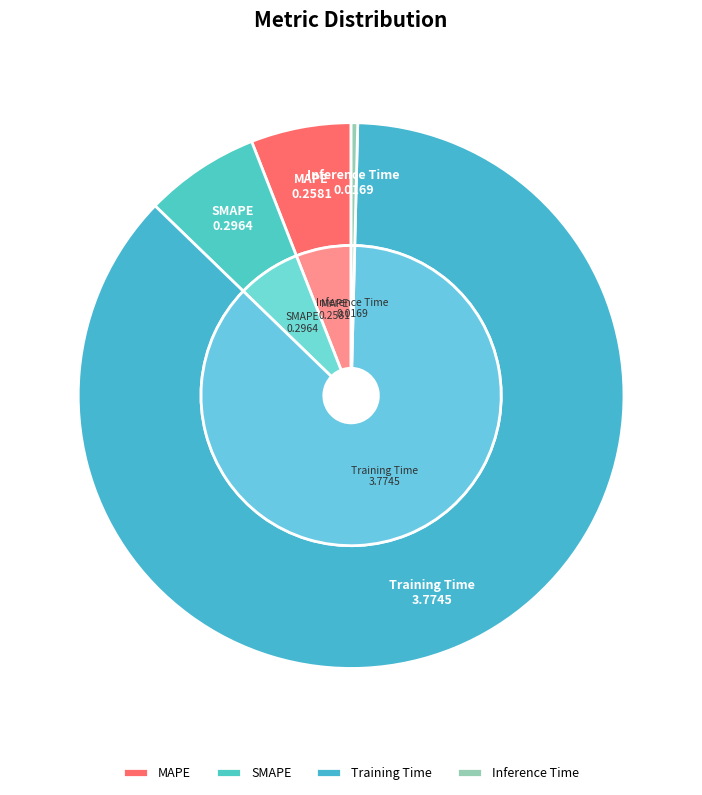

Which has a higher value, Training Time or Inference Time?

Training Time